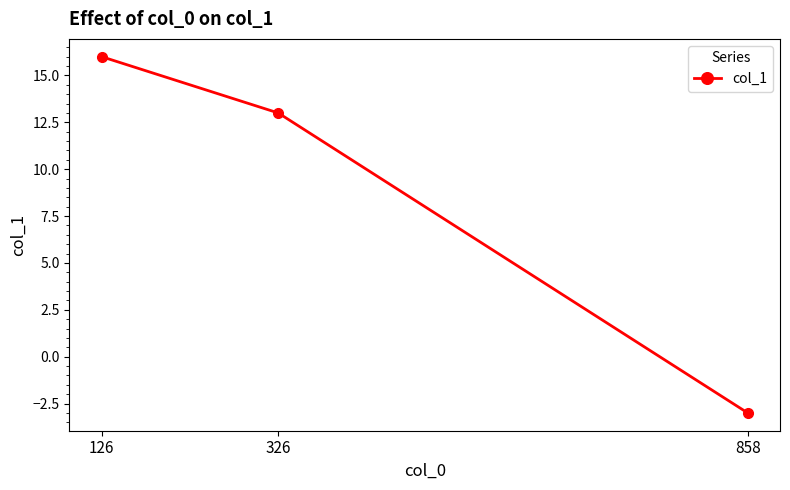

Reading left to right, transcribe all the data shown in this chart.

16	13	-3